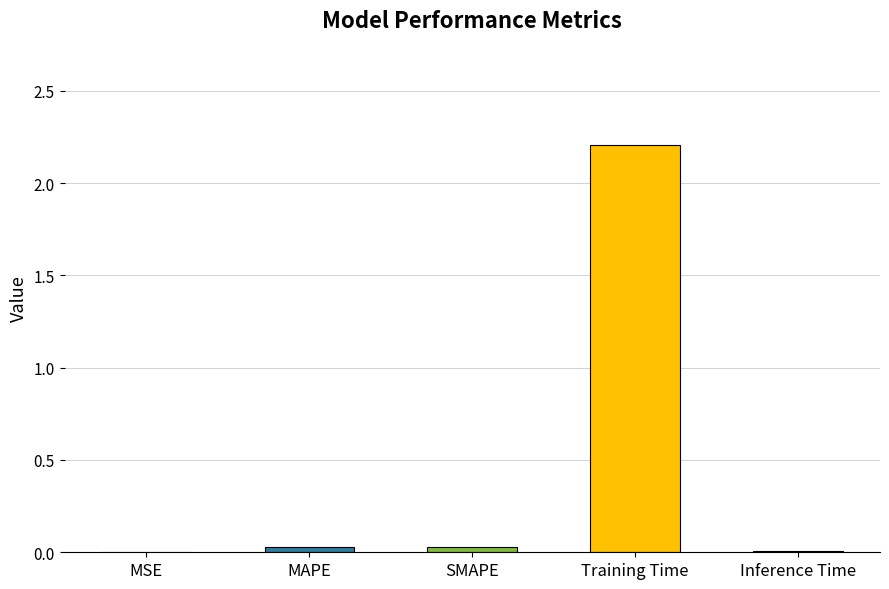

Which label corresponds to the largest value in the chart?

Training Time